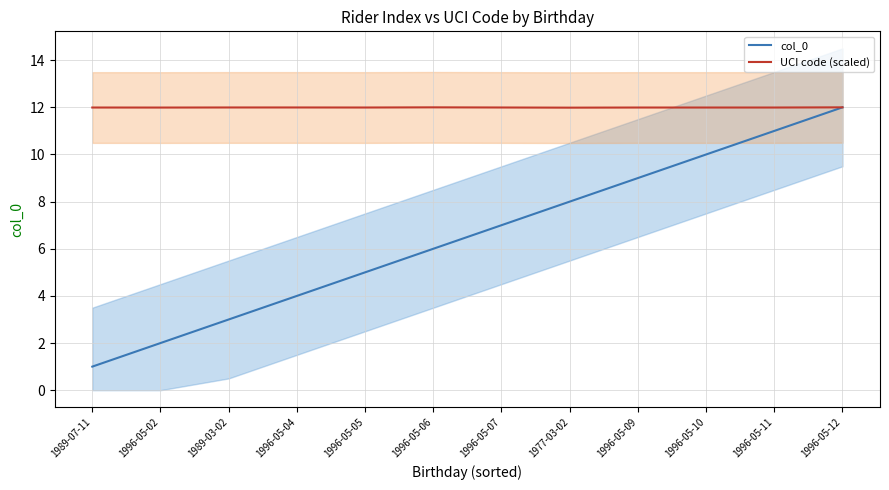

True or false: col_0 and UCI code (scaled) cross at least once.

False